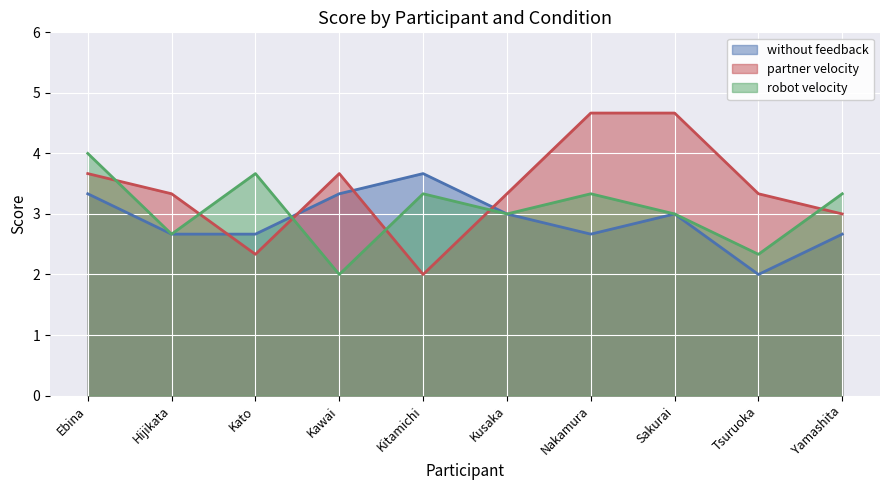

What is the average value of the robot velocity series?

3.1